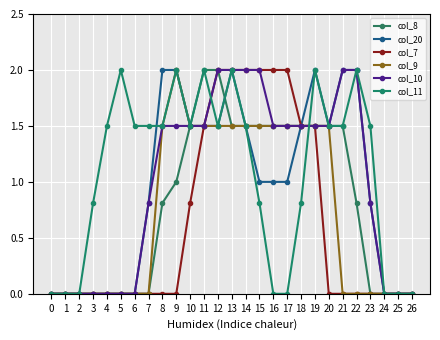

How many data points does each series have?

27